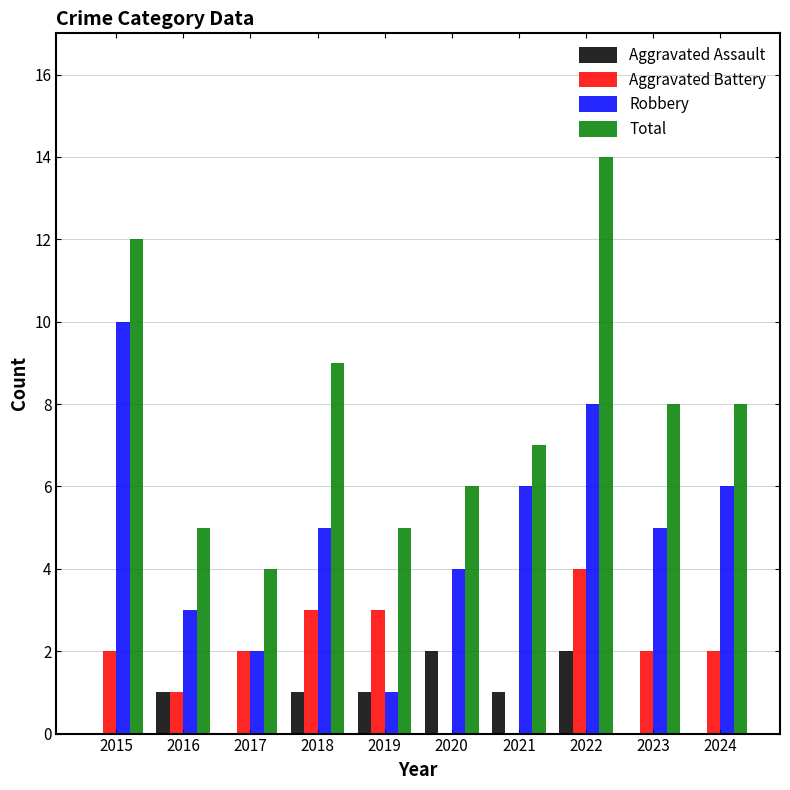

Is it true that Robbery equals 5 at 2018?

True